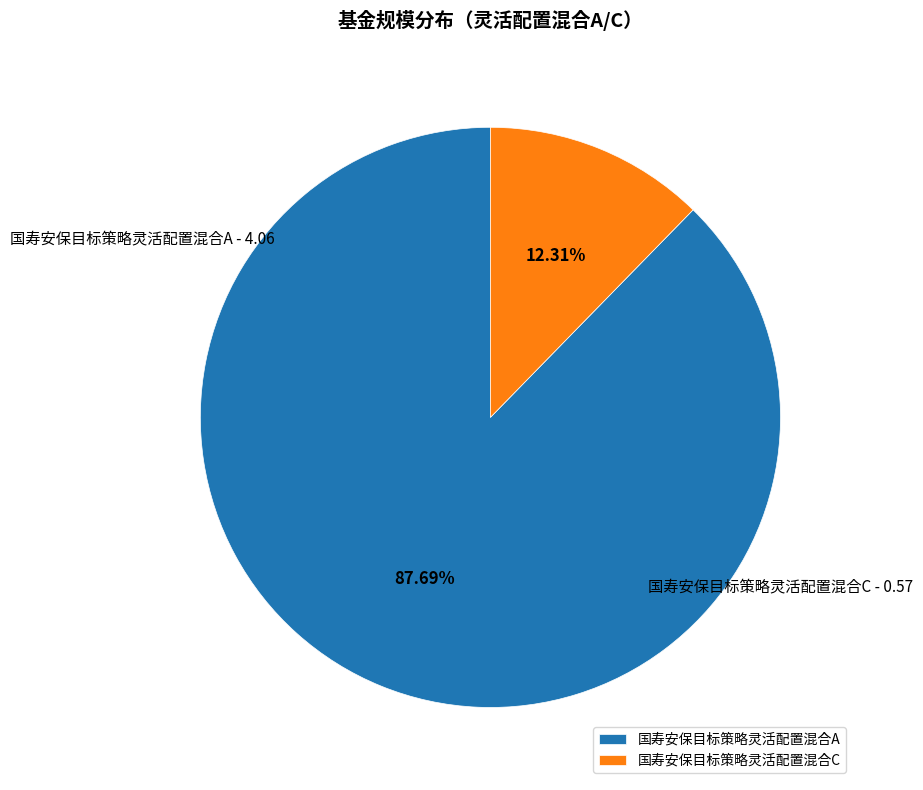

What percentage is the 国寿安保目标策略灵活配置混合A slice, to the nearest percent?

88%